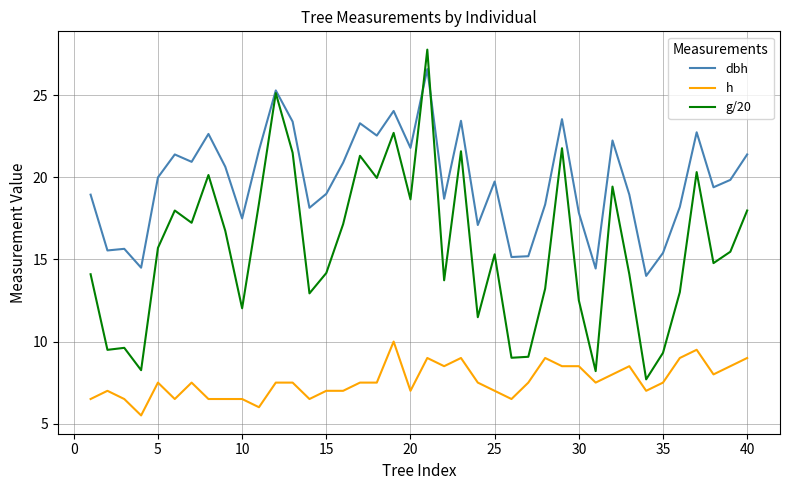

Which series has the widest spread of values?

g/20